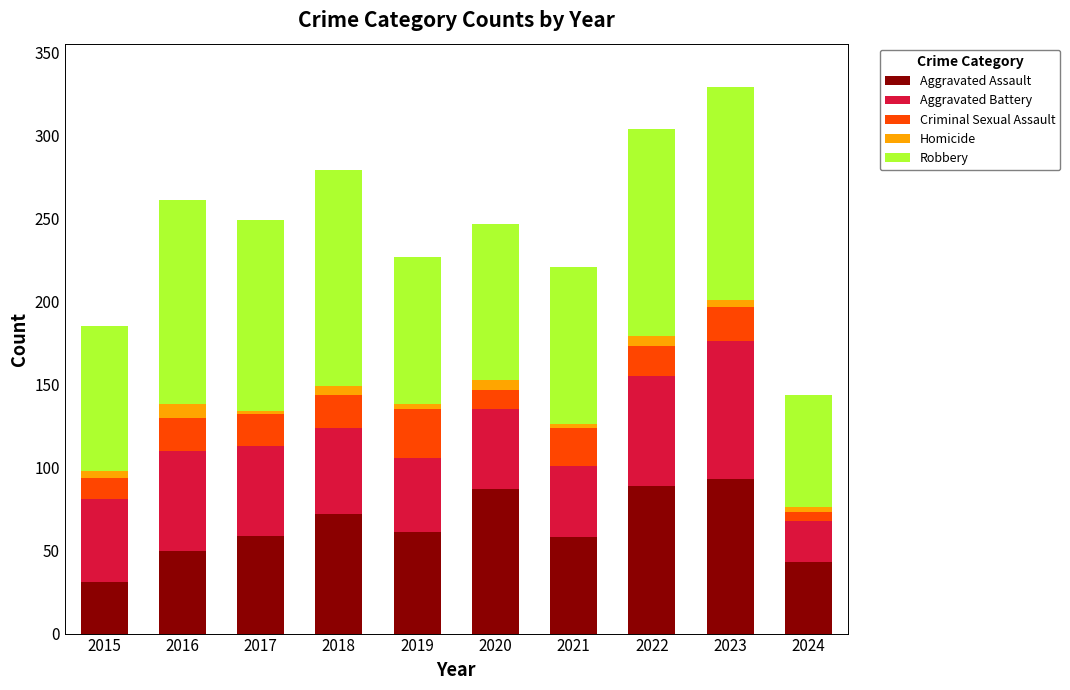

What is the minimum value for Aggravated Assault?

31